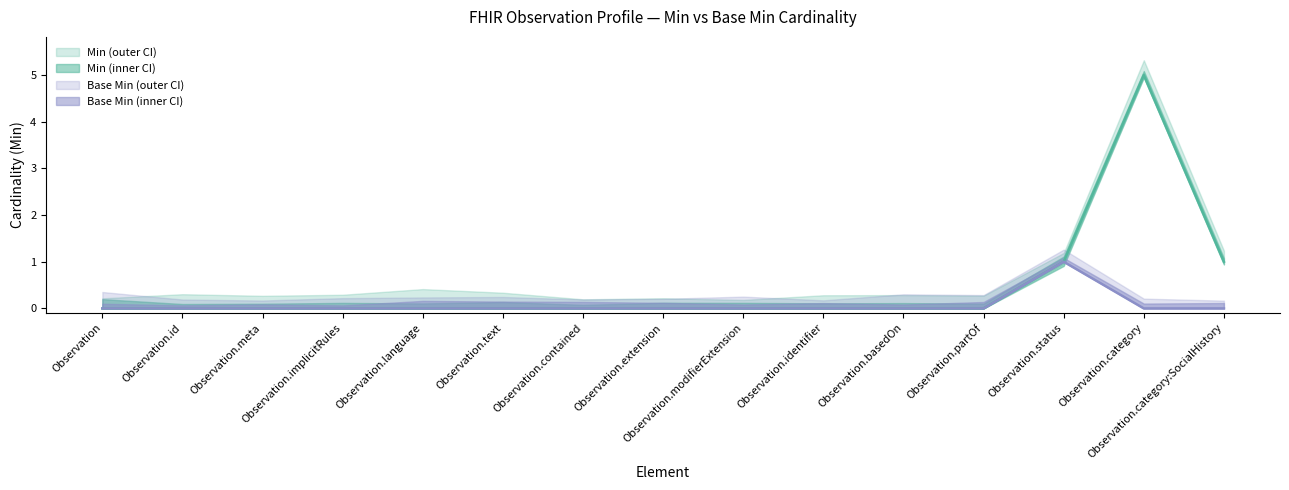

At how many categories does at least one series exceed 4?

1